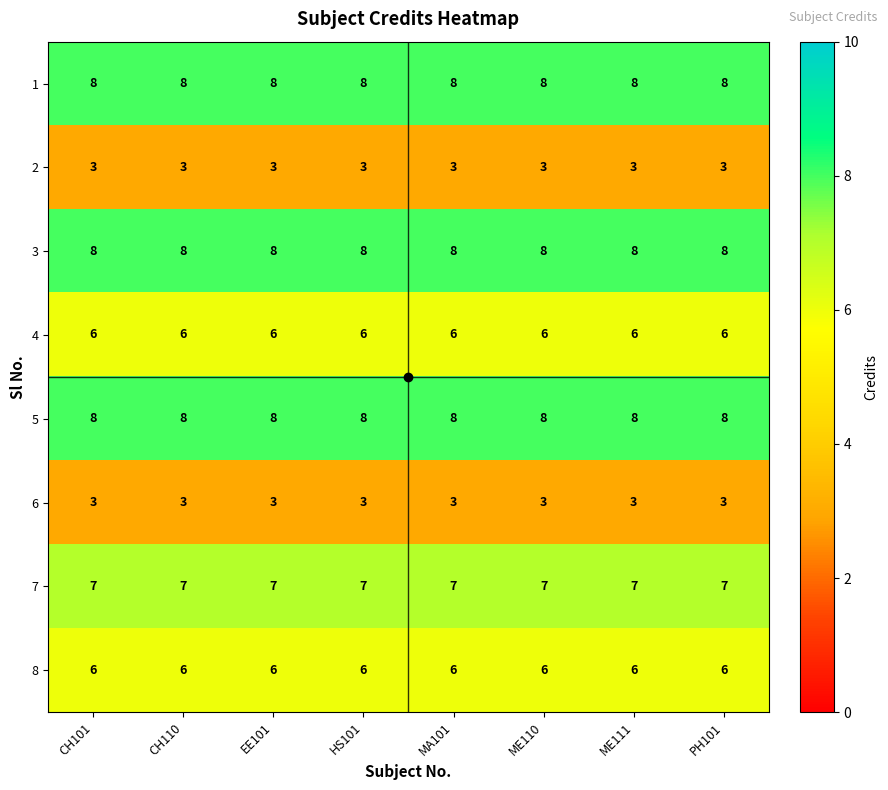

What is the approximate value of 5 at ME111?

8